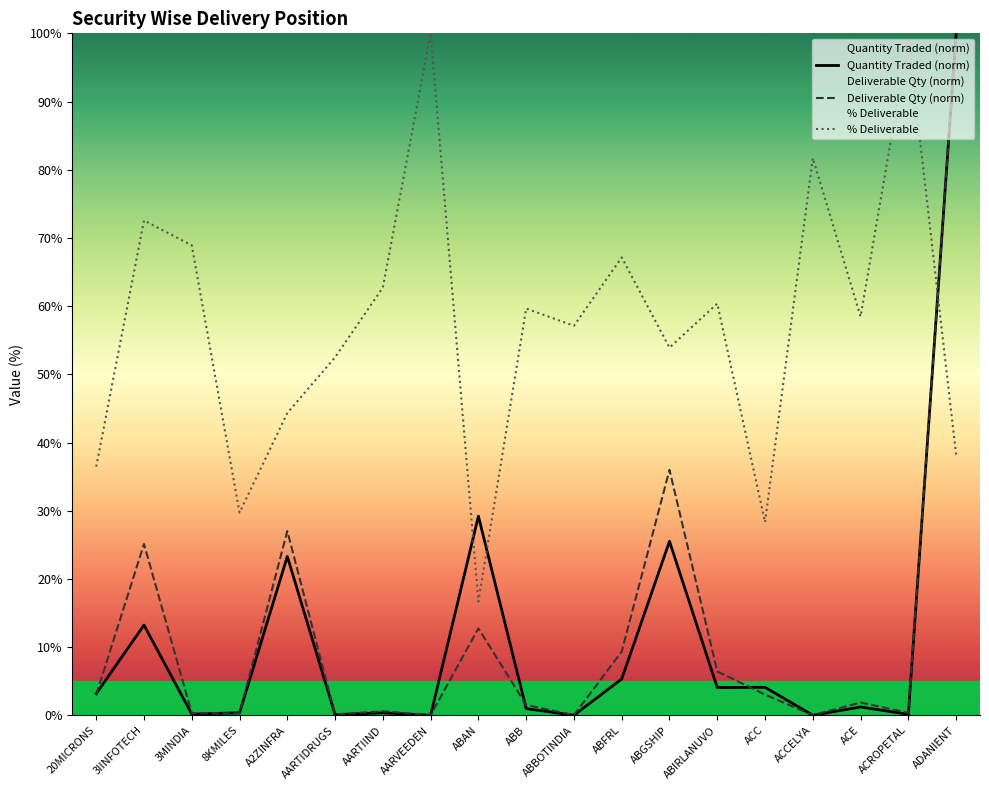

What position from the left is 3MINDIA?

3